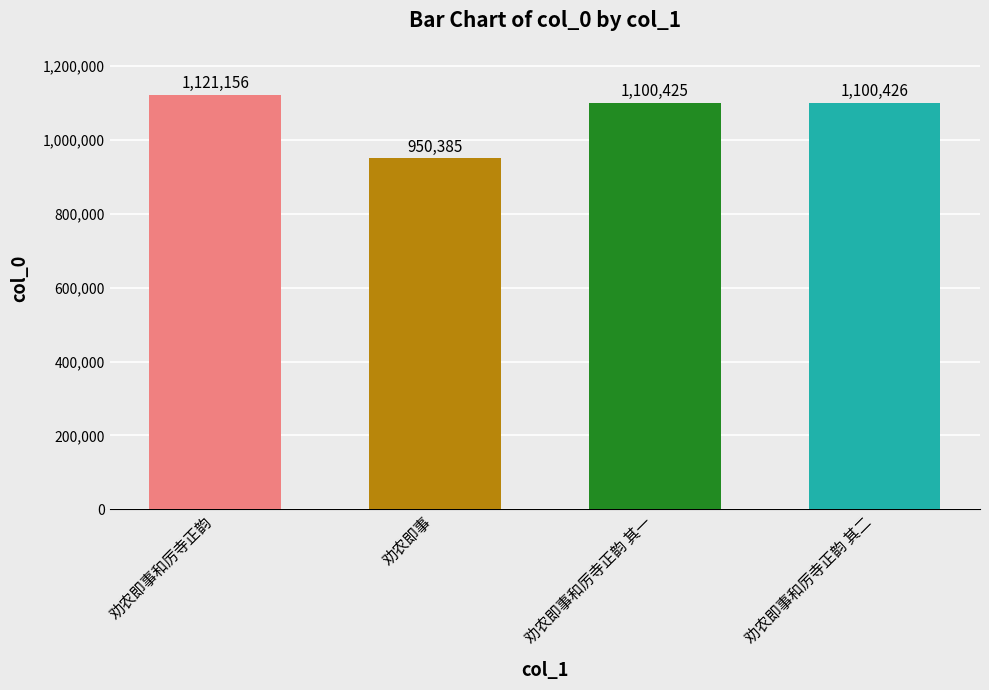

Between 劝农即事和厉寺正韵 and 劝农即事, which is larger?

劝农即事和厉寺正韵